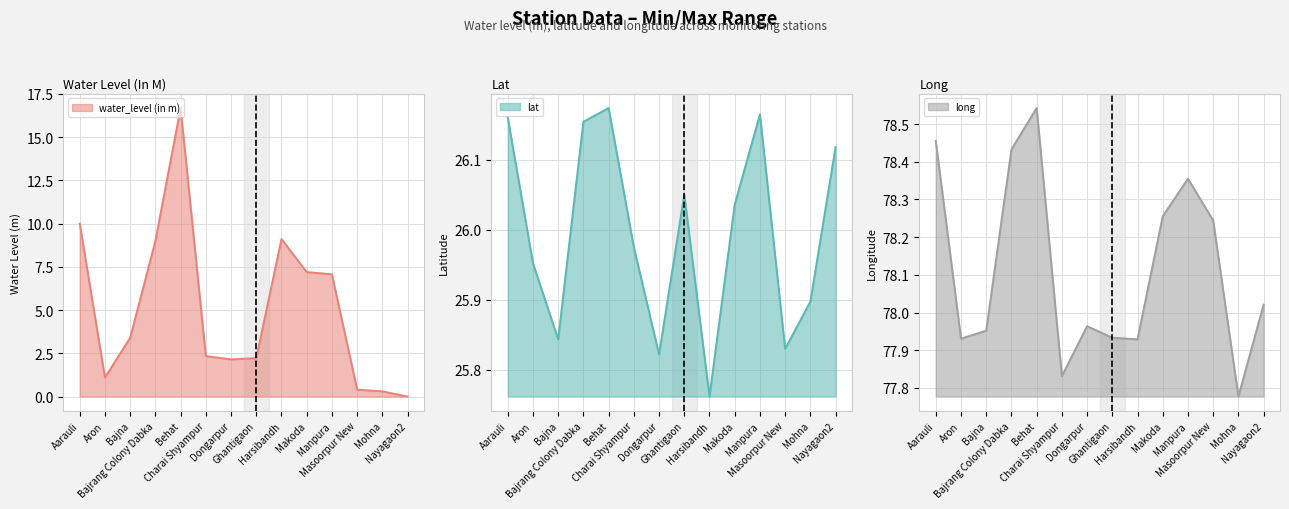

What is the maximum value for water_level (in m)?

16.7